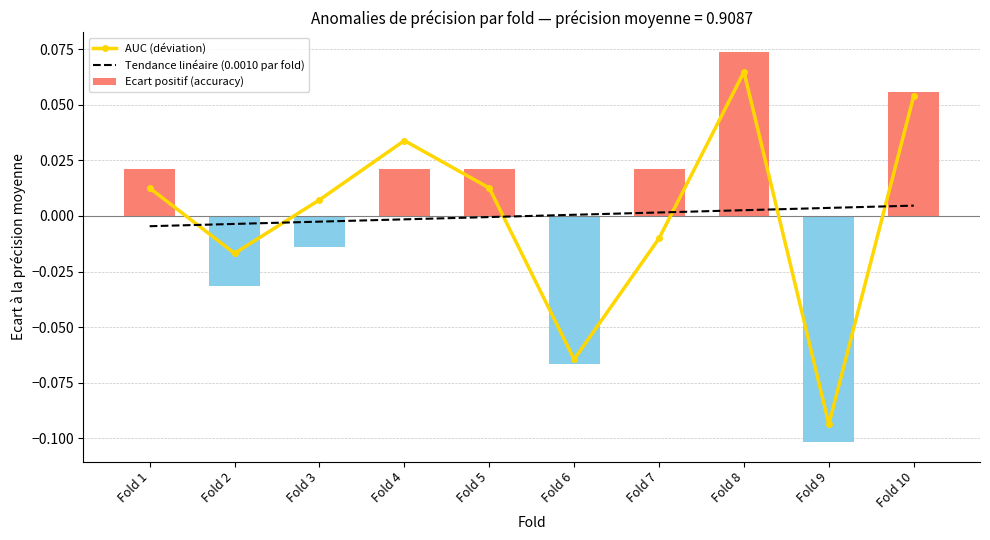

Reading left to right, what are all the values shown in this chart?

AUC (déviation): Fold 1=0.0	Fold 2=-0.0	Fold 3=0.0	Fold 4=0.0	Fold 5=0.0	Fold 6=-0.1	Fold 7=-0.0	Fold 8=0.1	Fold 9=-0.1	Fold 10=0.1
Tendance linéaire (0.0010 par fold): Fold 1=-0.0	Fold 2=-0.0	Fold 3=-0.0	Fold 4=-0.0	Fold 5=-0.0	Fold 6=0.0	Fold 7=0.0	Fold 8=0.0	Fold 9=0.0	Fold 10=0.0